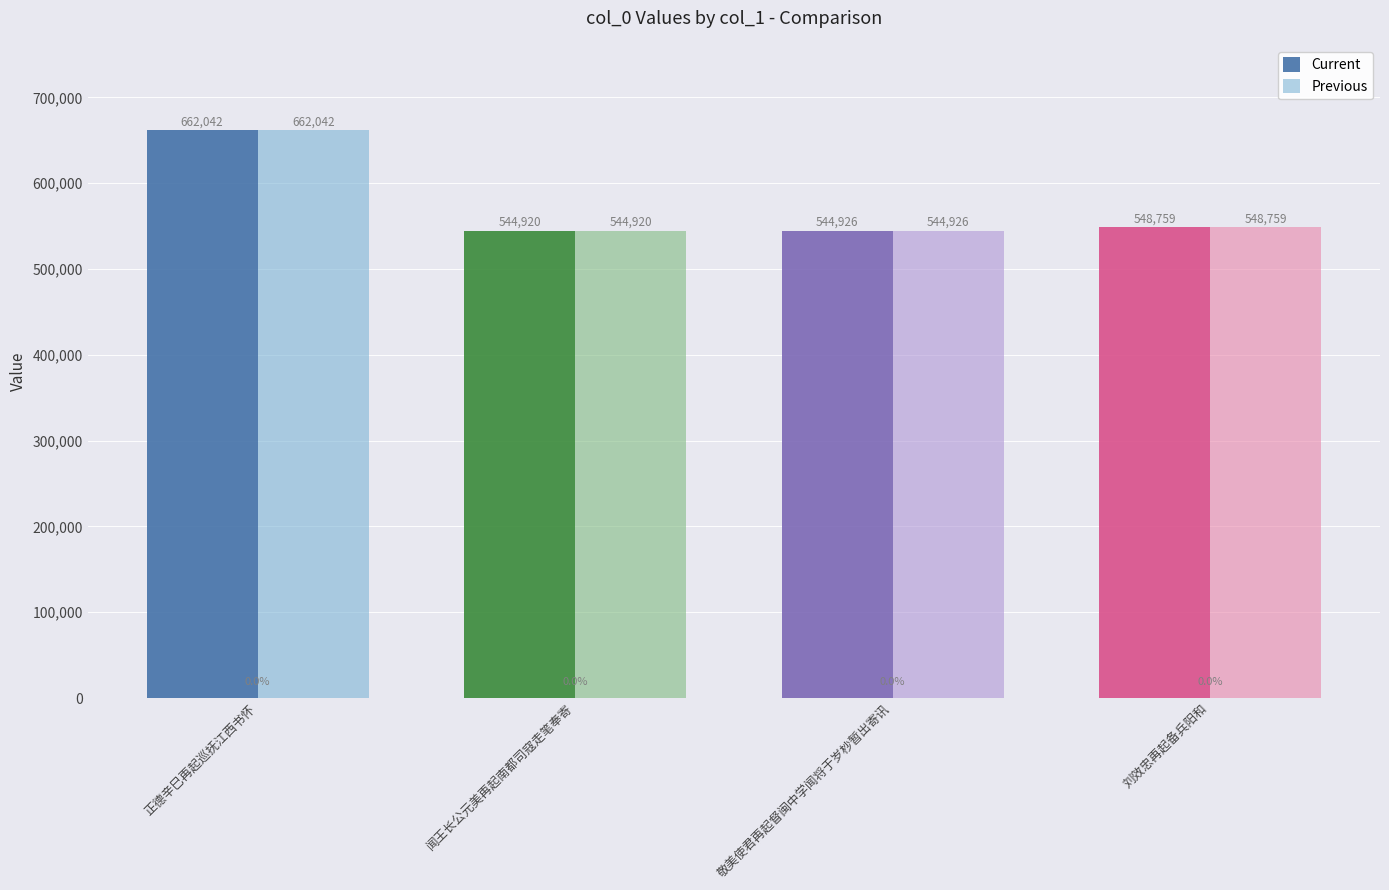

At which label does Previous first exceed 548759?

正德辛巳再起巡抚江西书怀